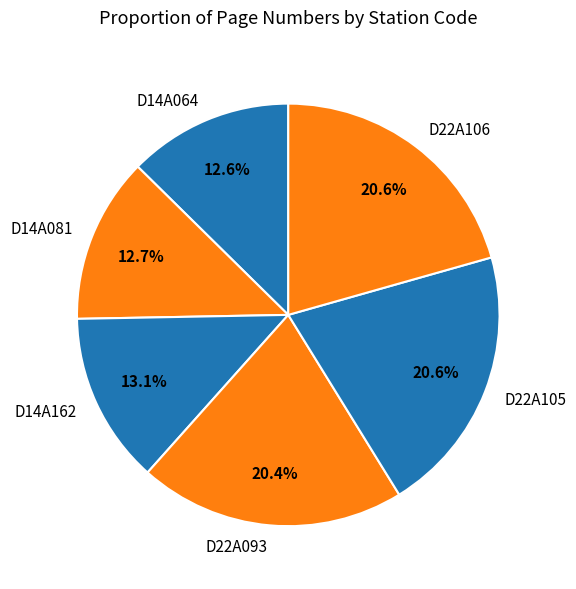

Is there any slice that represents more than half of the pie?

No